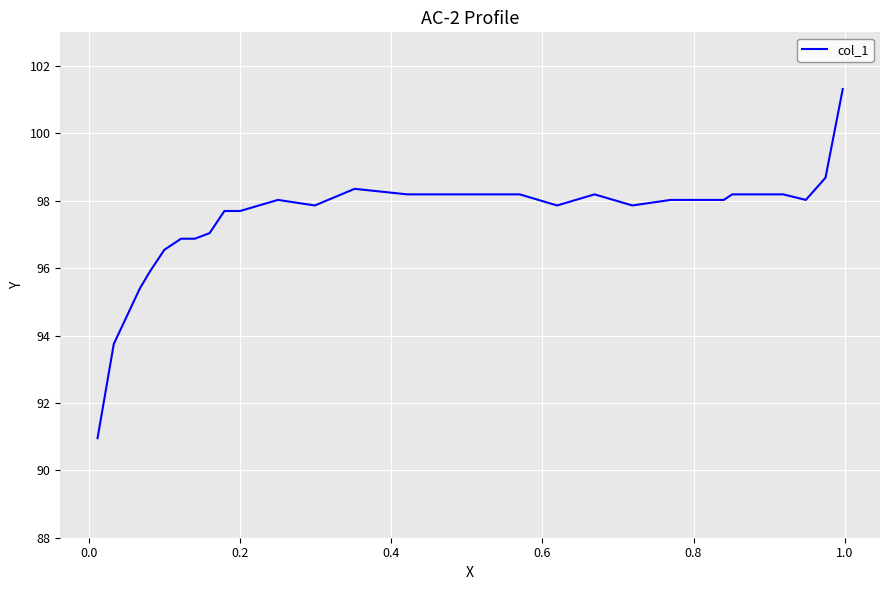

What is the maximum value shown in the chart?

101.3